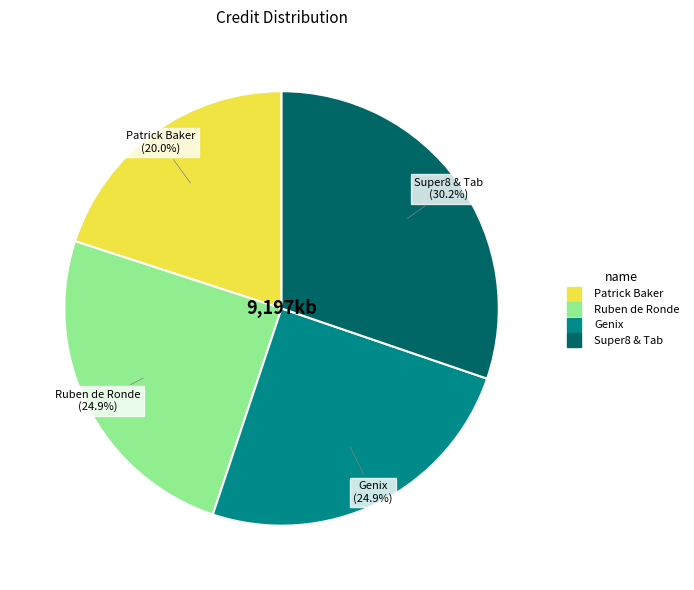

True or false: Ruben de Ronde accounts for 25% of the total.

True